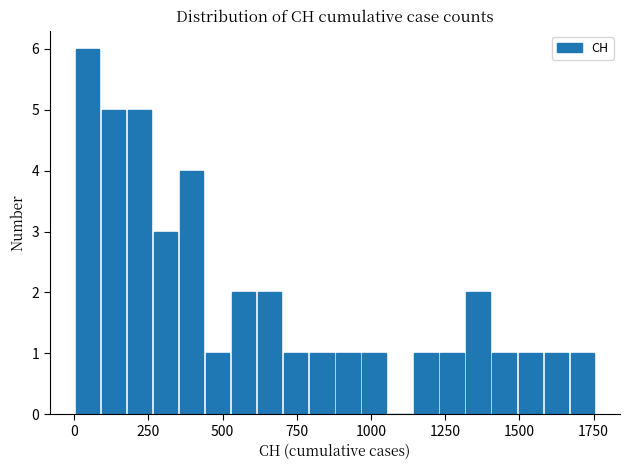

Read against the x-axis, roughly where is the centre of the tallest bar?

50